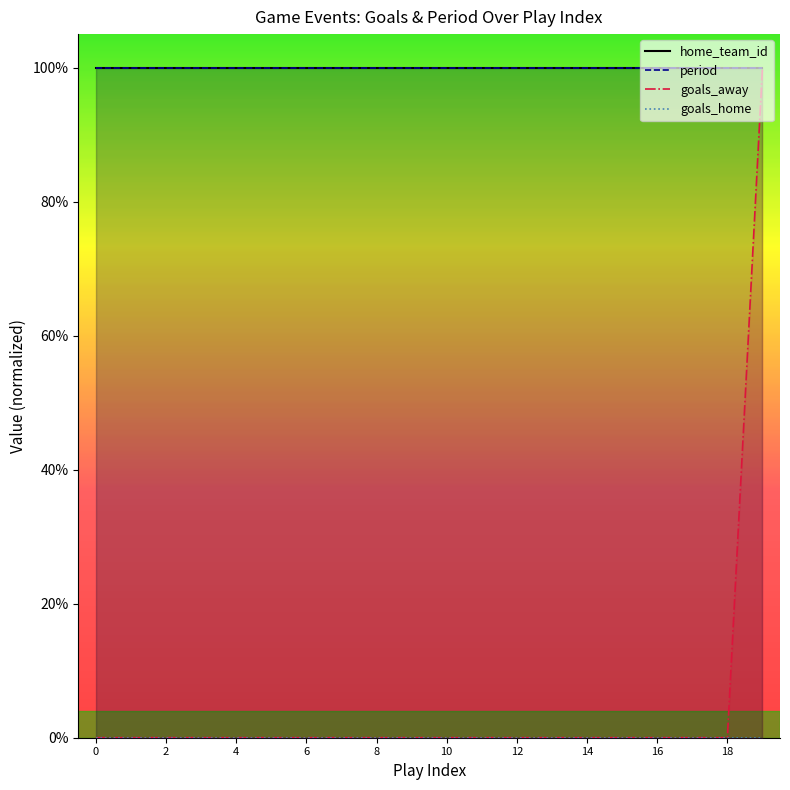

True or false: goals_home and home_team_id intersect in this chart.

False